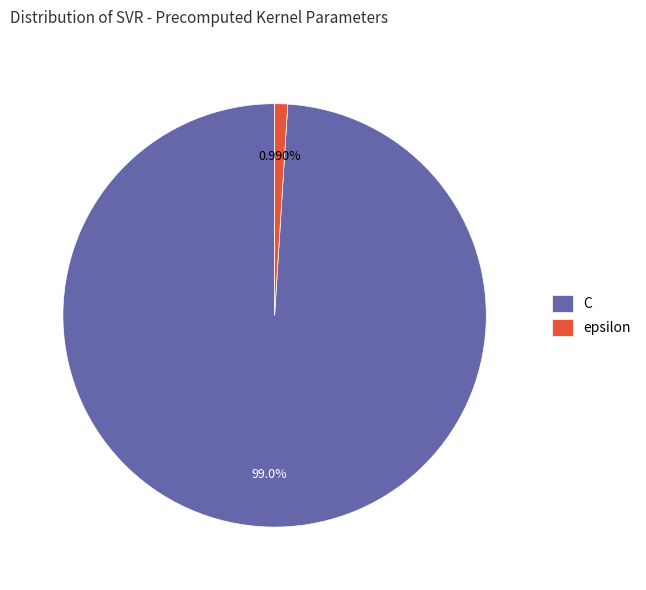

Rank the categories by value from highest to lowest.

C, epsilon